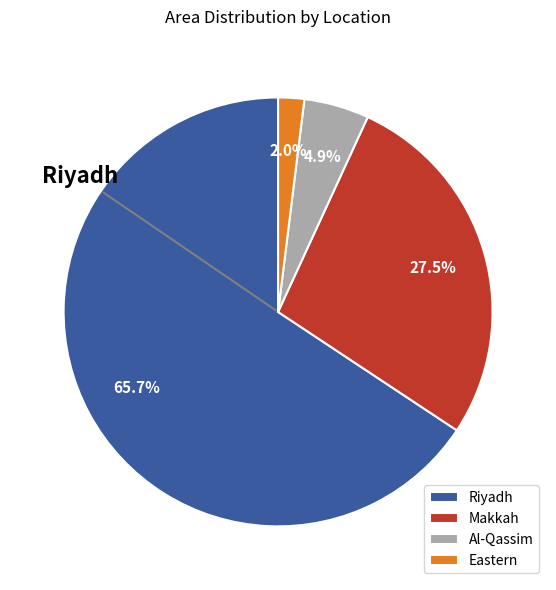

Between Al-Qassim and Riyadh, which is larger?

Riyadh